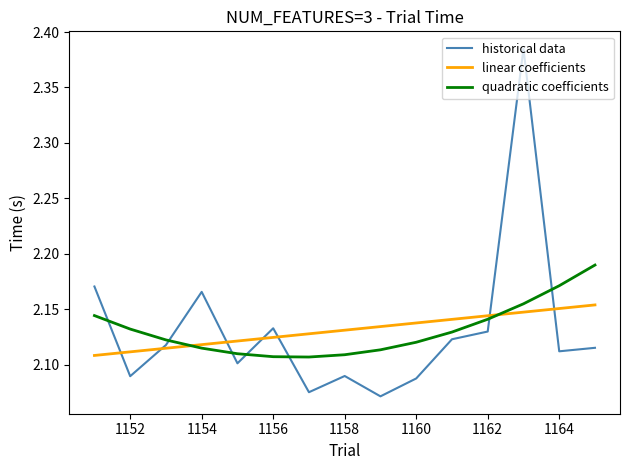

List the series in order of their peak value, lowest first.

linear coefficients, quadratic coefficients, historical data